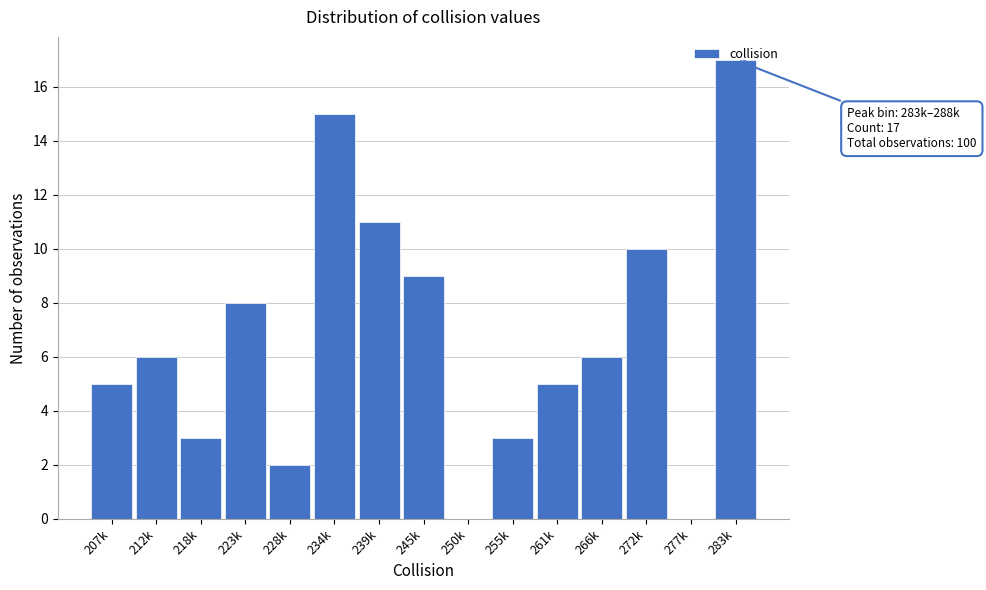

The value at 223k is 8. True or false?

True